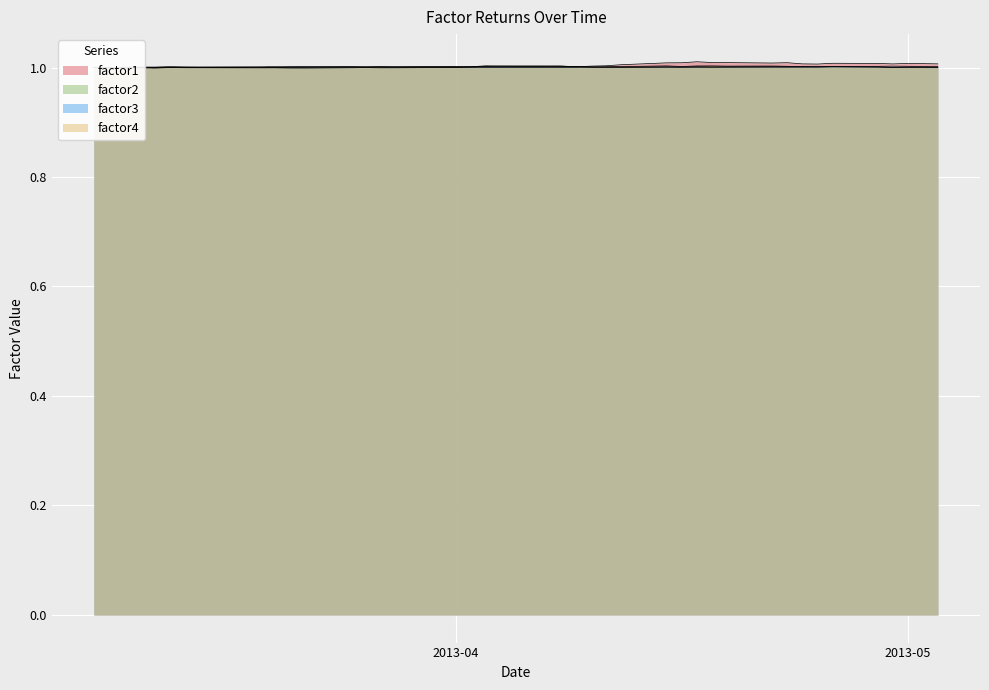

Which series changed the most between 2013-04-24 and 2013-04-30?

factor2